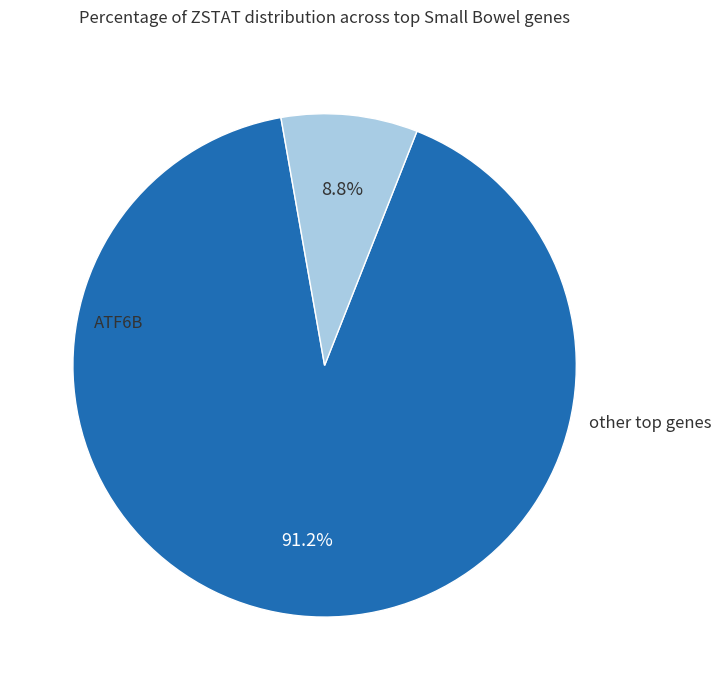

Is there any slice that represents more than half of the pie?

Yes